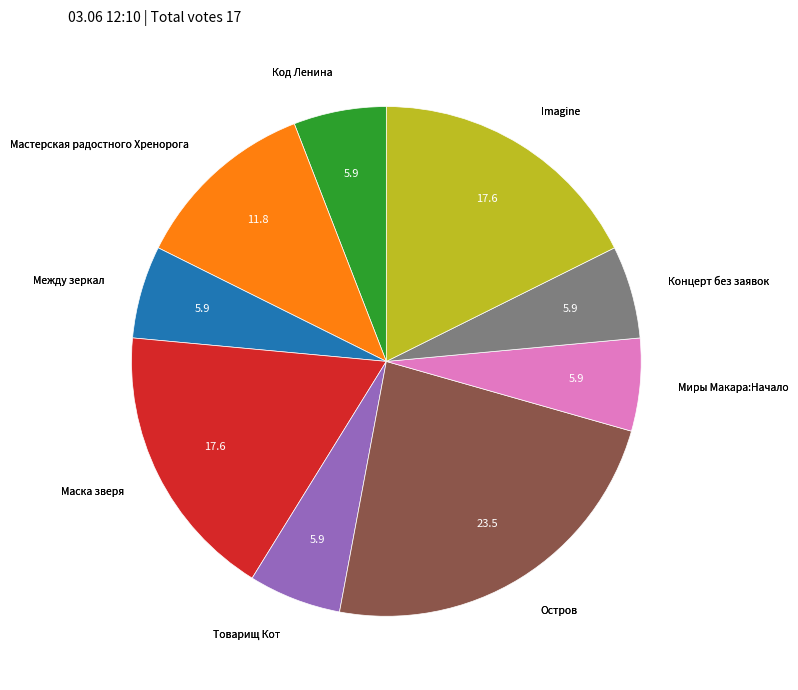

Is there any slice that represents more than half of the pie?

No